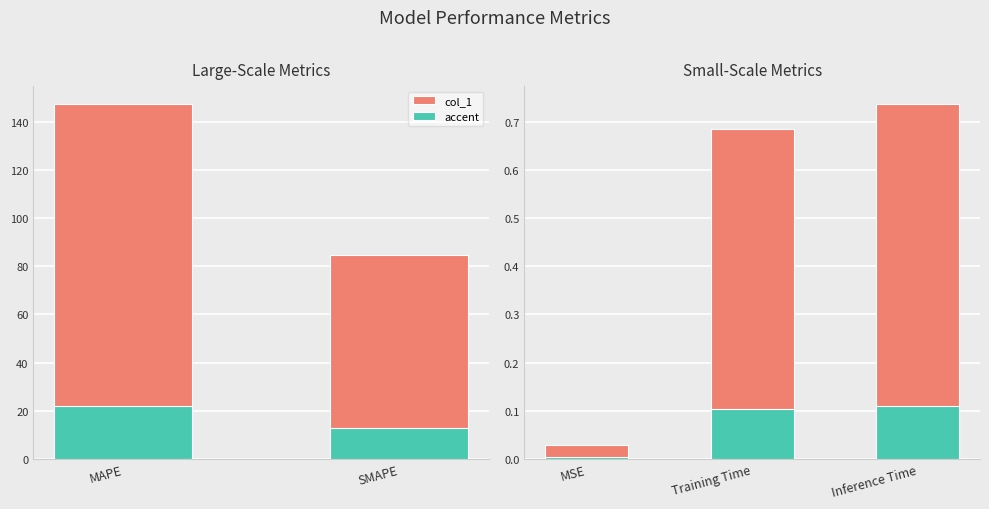

True or false: col_1 has a value of 1.0 at Training Time.

False